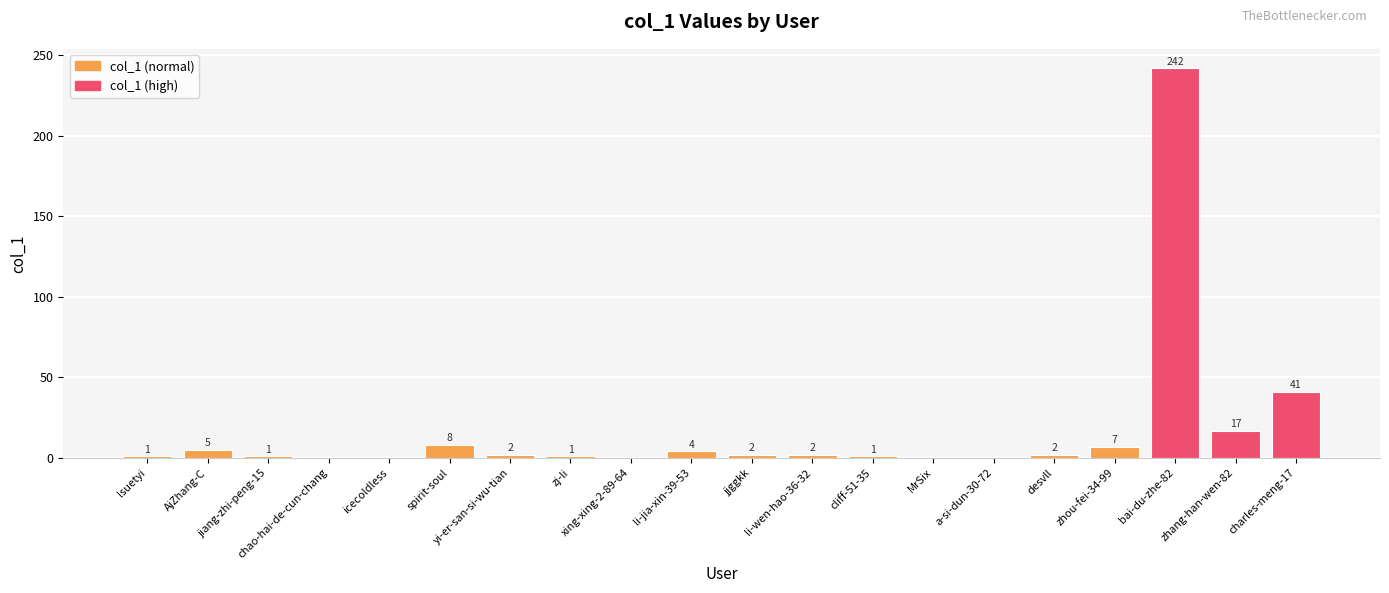

The chart shows a value of 7 at zhou-fei-34-99. True or false?

True